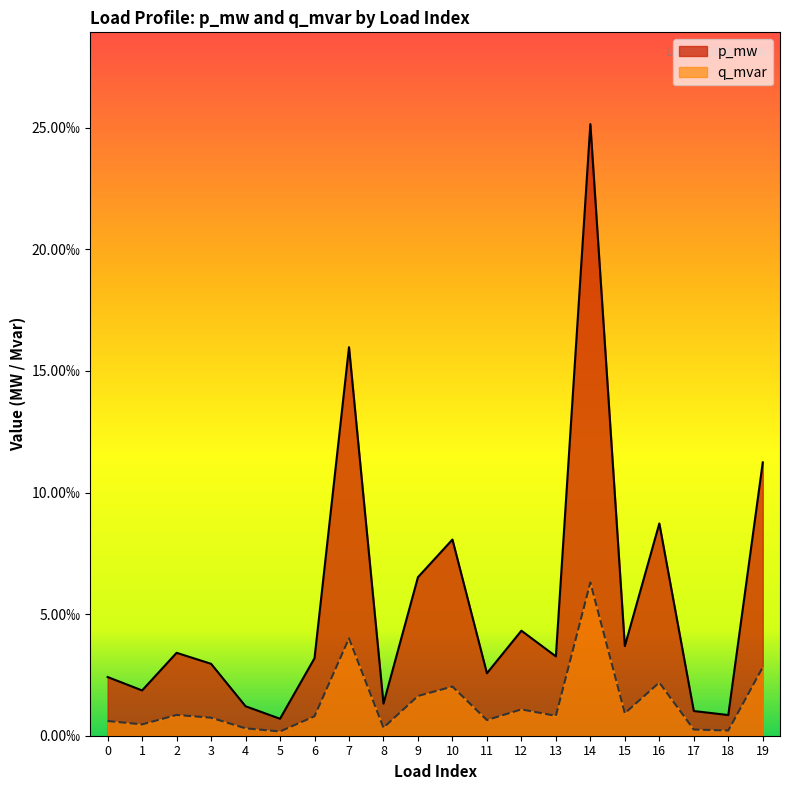

At which category is the sum across all series the highest?

14